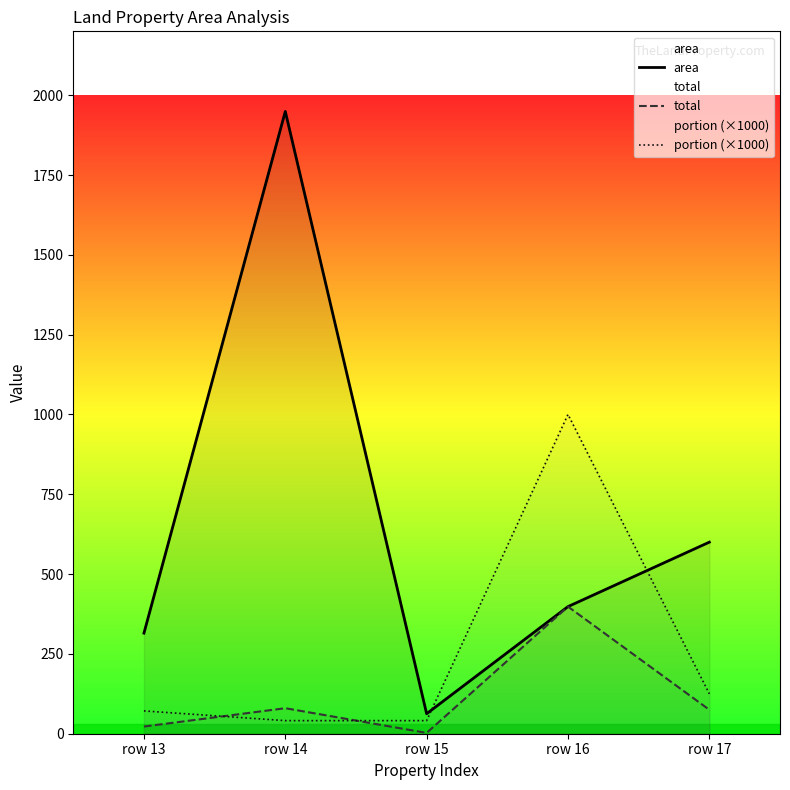

What is the sum of the area values at row 17 and row 14?

2549.1